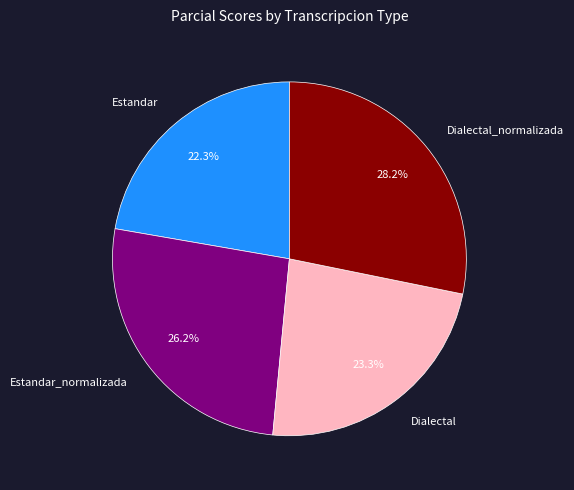

Approximately how many times larger is the value at Dialectal compared to Estandar_normalizada?

0.9